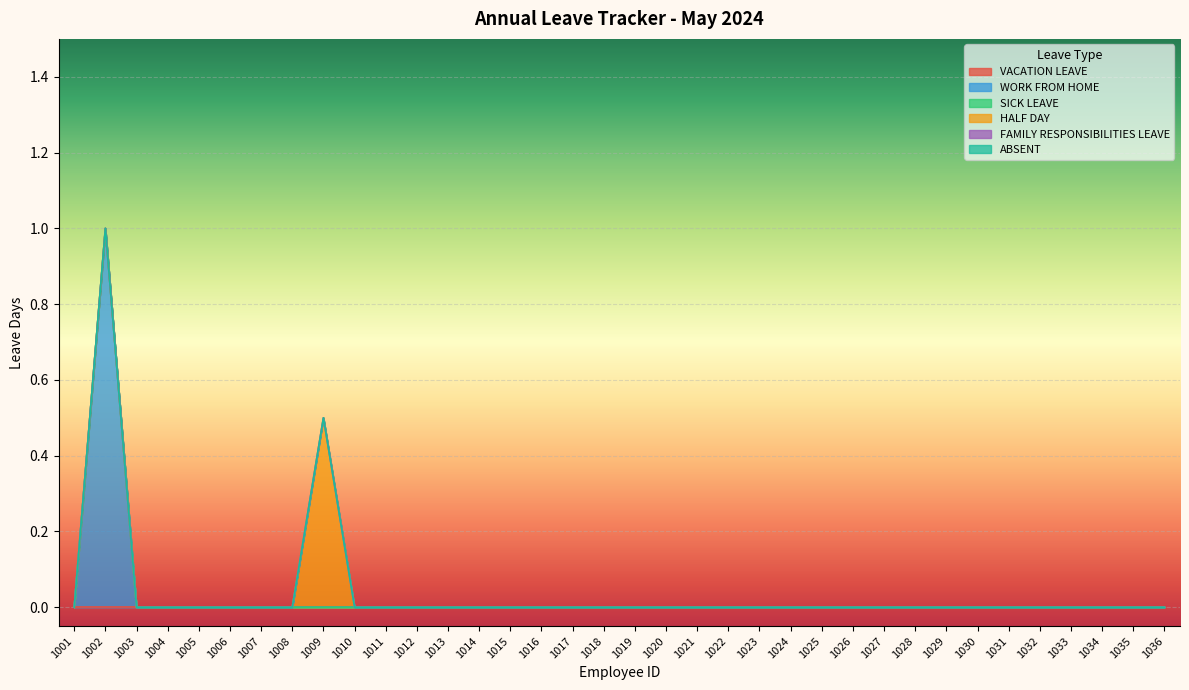

Which label corresponds to the largest value in the chart?

1002